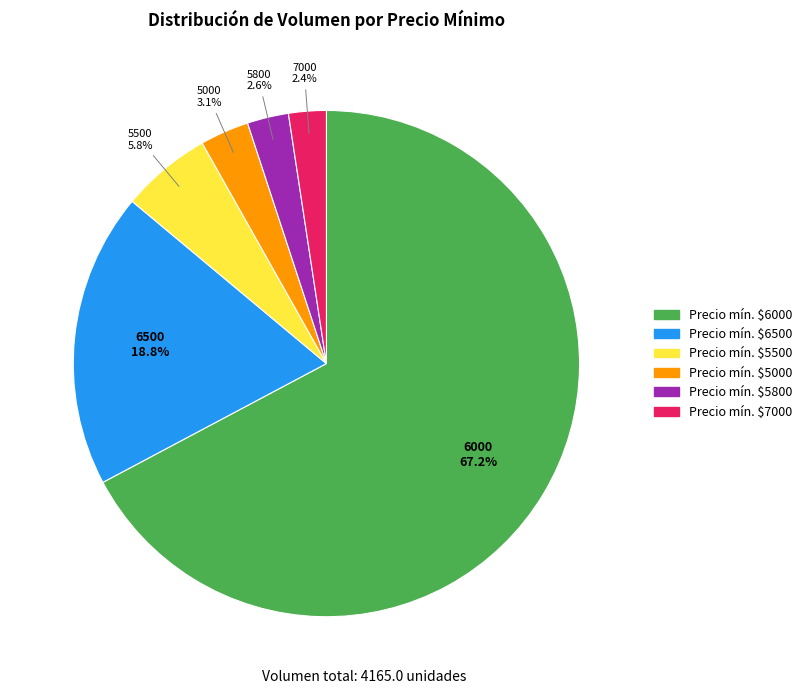

Is there any slice that represents more than half of the pie?

Yes